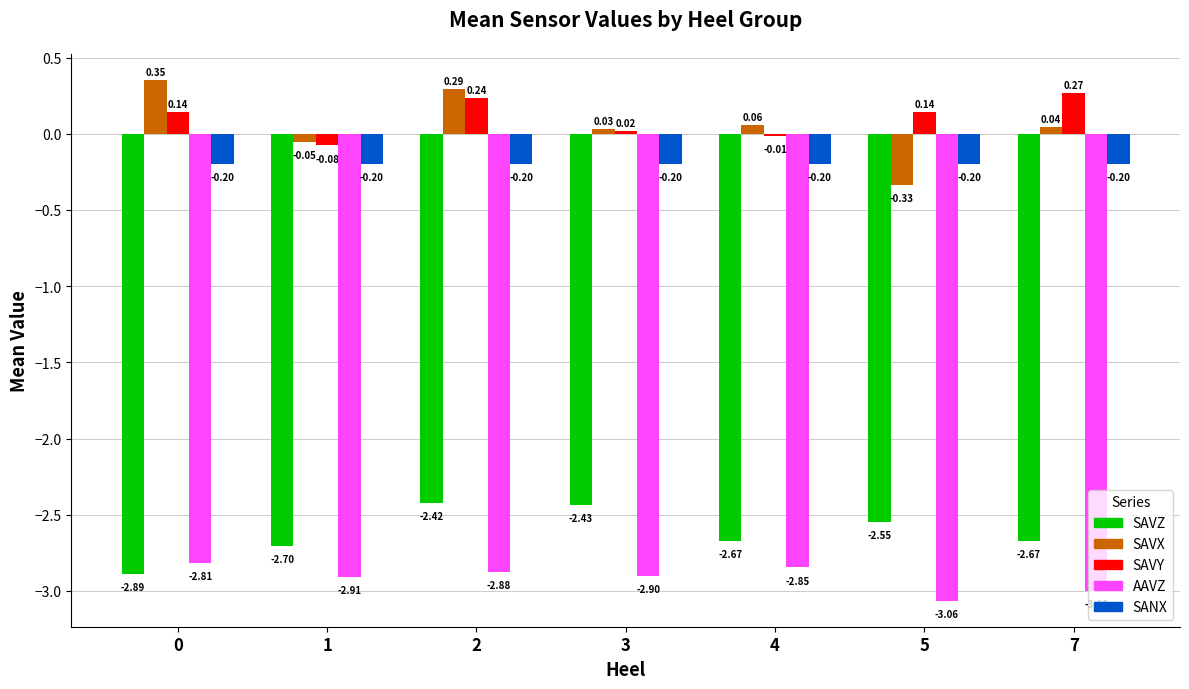

Rank the series by their maximum value, from highest to lowest.

SAVX, SAVY, SANX, SAVZ, AAVZ